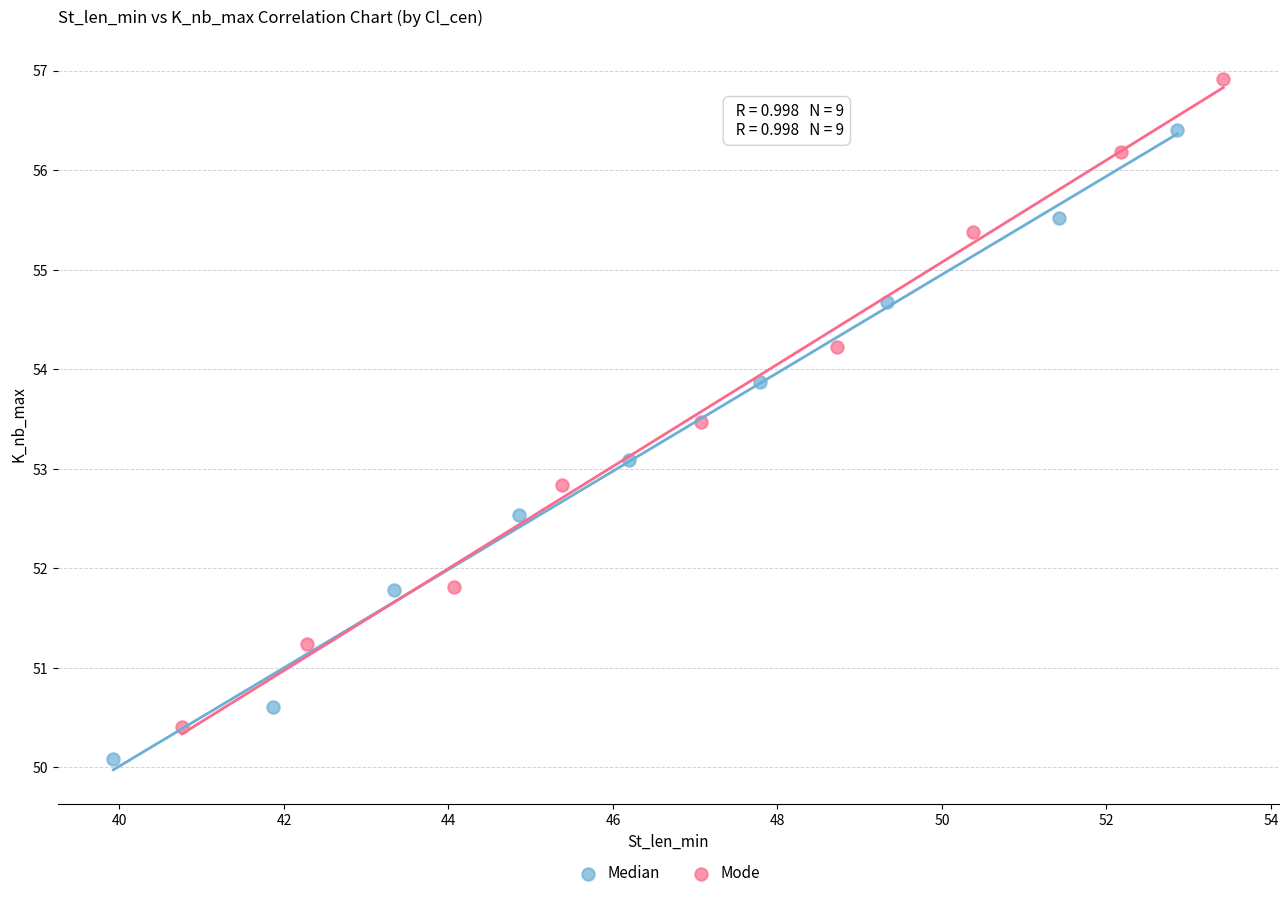

Which series contains the highest Y value?

Mode